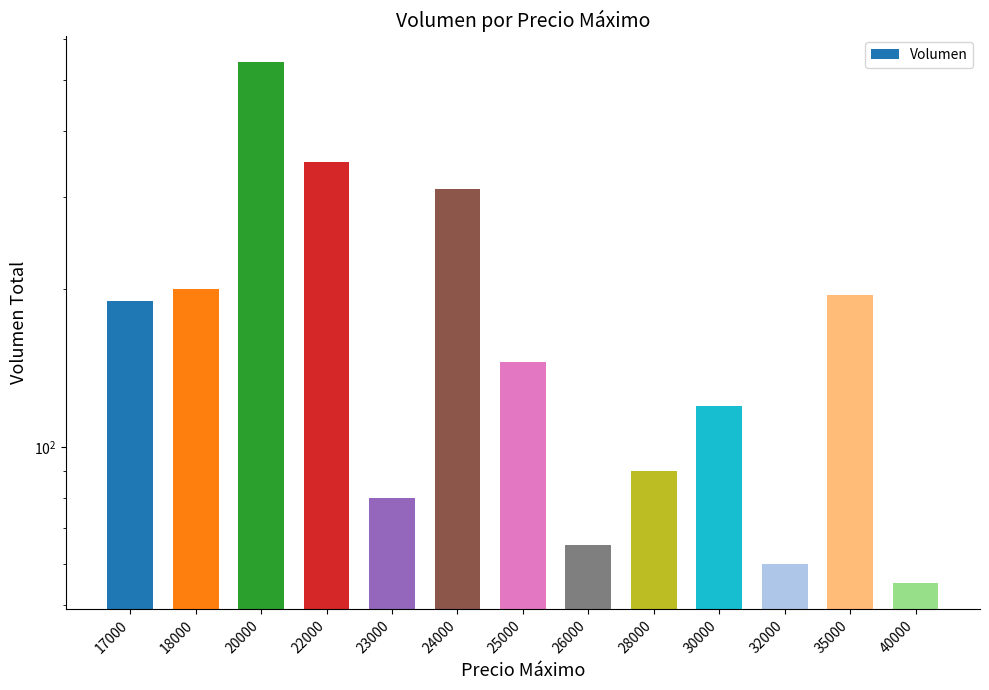

At which label is the value closest to 299?

24000